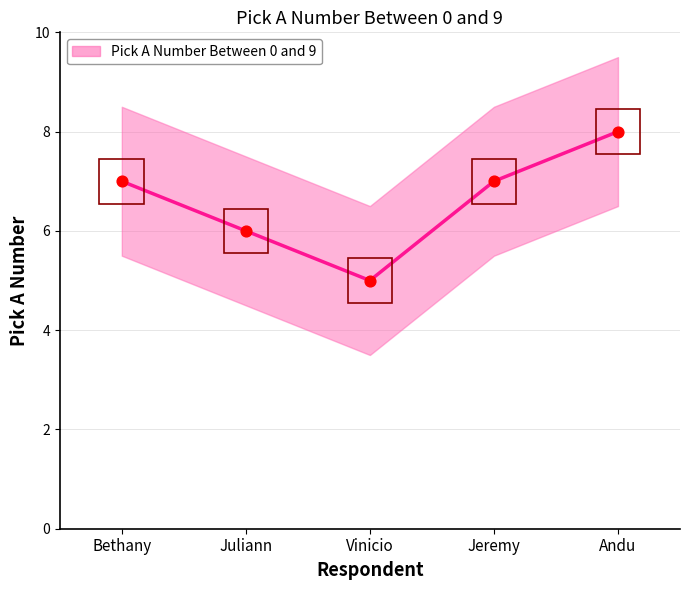

Which has a higher value, Vinicio or Jeremy?

Jeremy